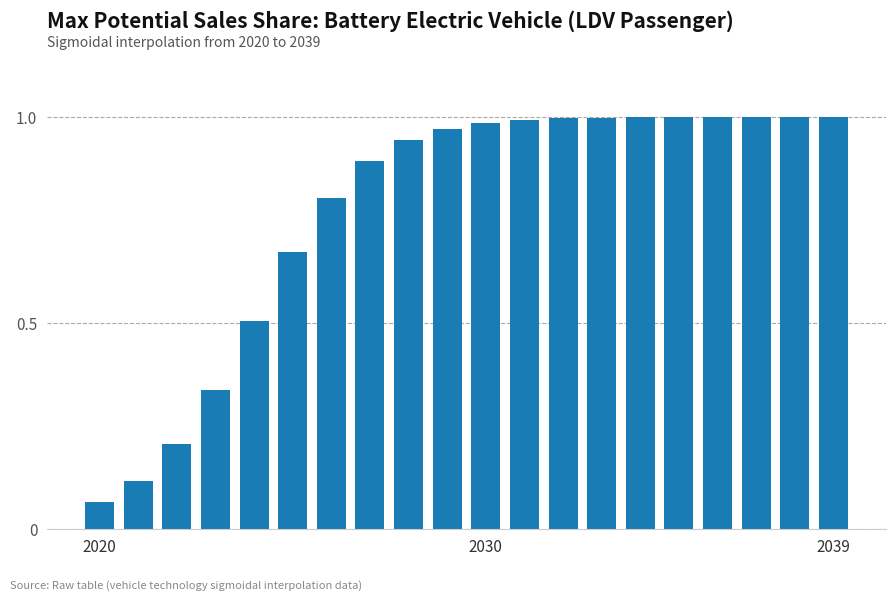

What is the value of the 5th bar from the left?

0.5